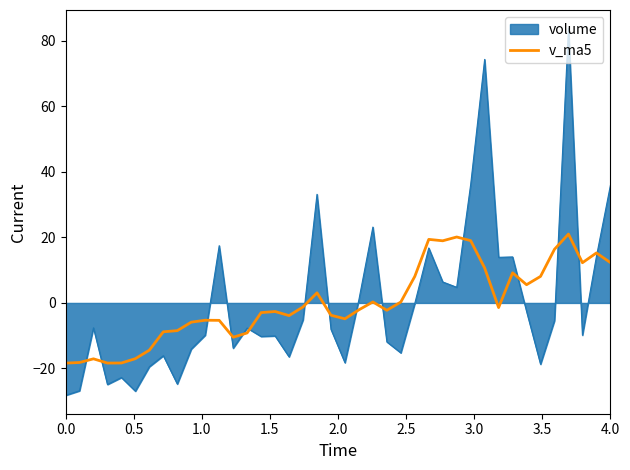

List the series in order of their peak value, highest first.

volume, v_ma5